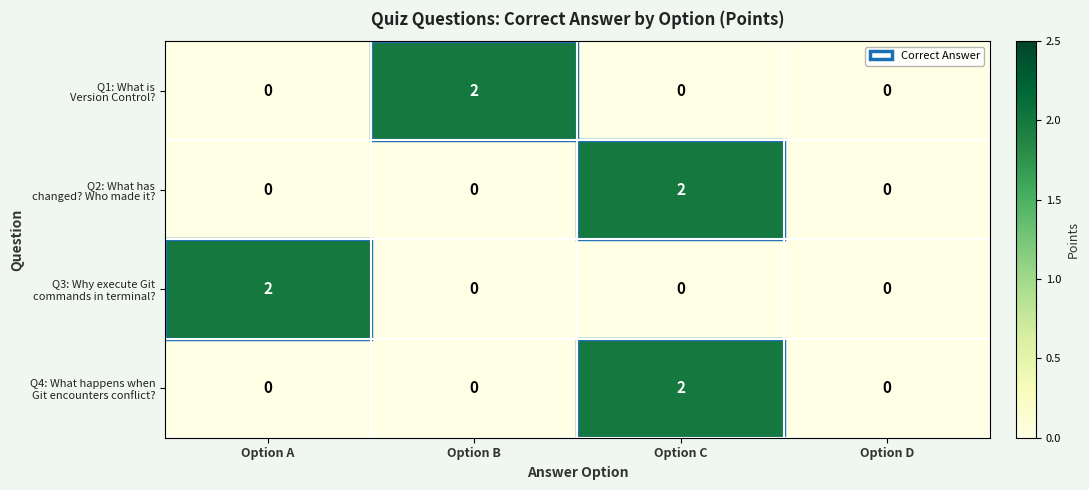

What is the total value across all series at Option C?

4